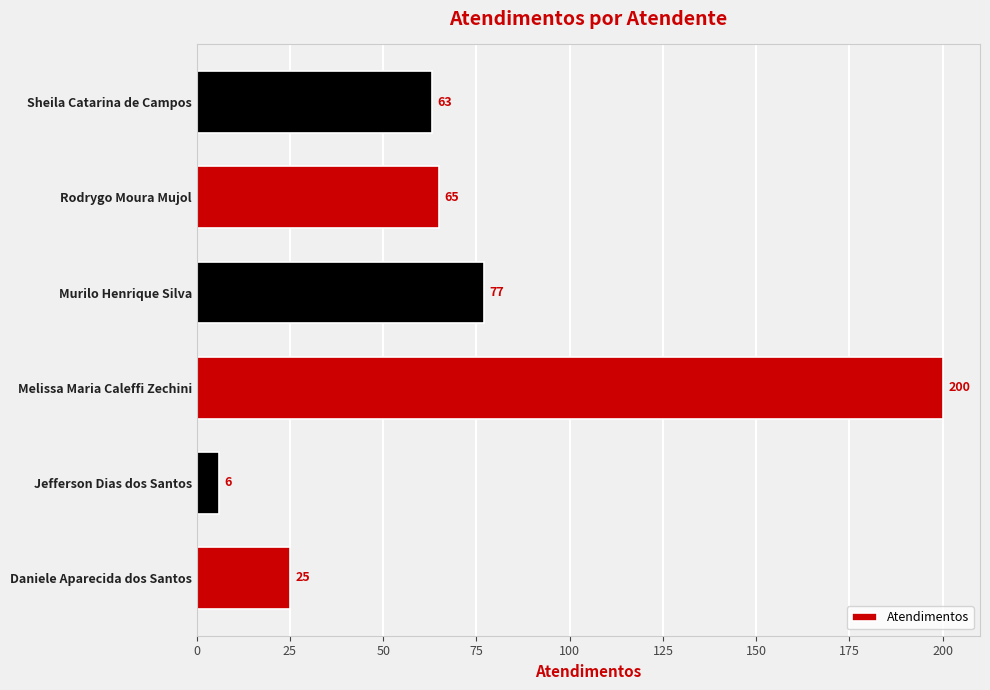

How many bars are there in total?

6